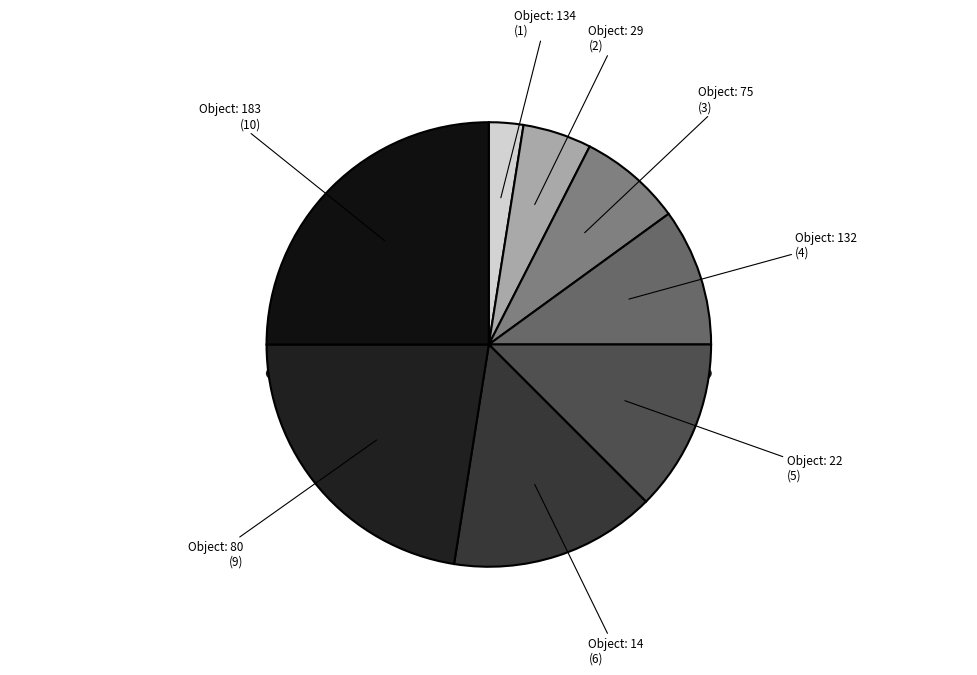

To the nearest percent, what portion does 14 represent?

15%